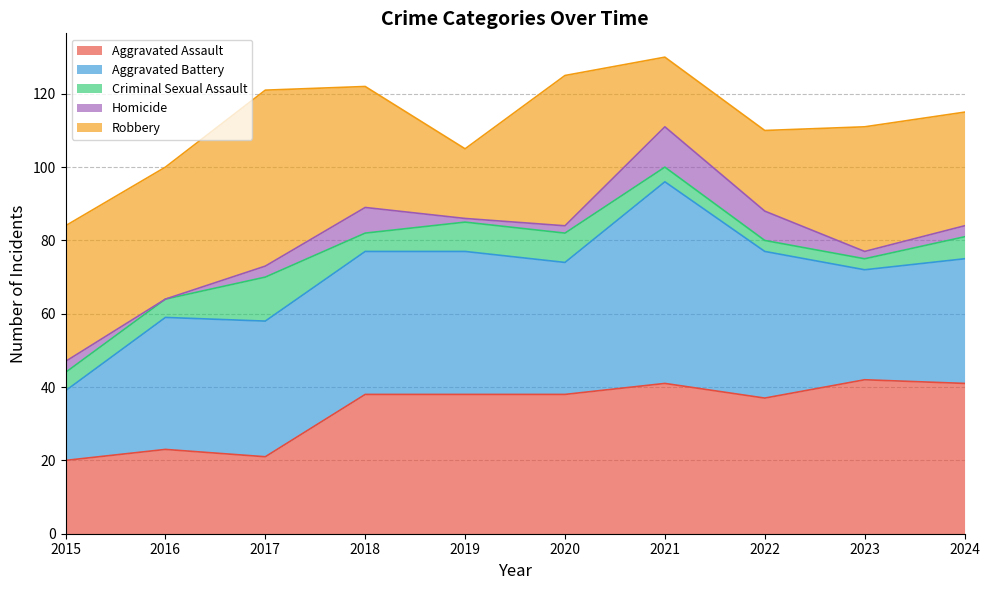

How many interior local peaks does the Homicide series have?

2